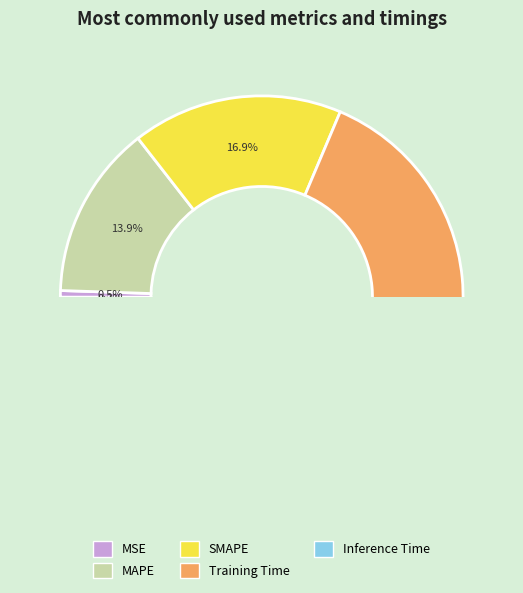

To the nearest percent, what percentage of the pie is MSE?

1%